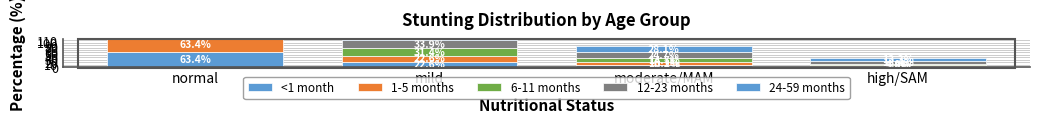

How many groups of bars are there?

4